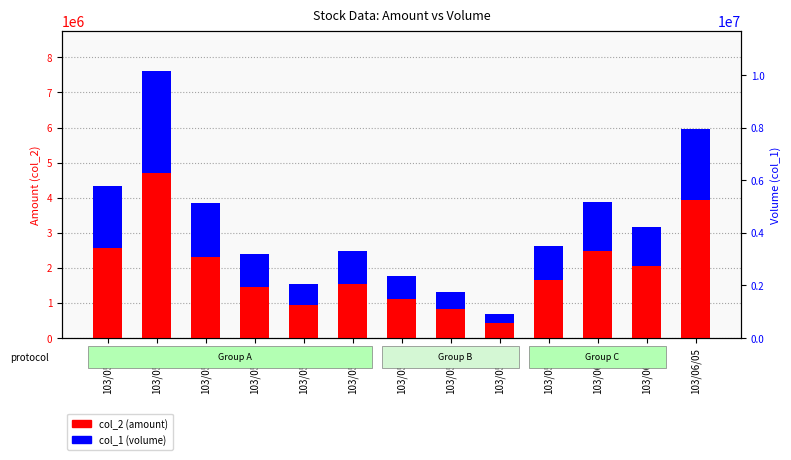

What is the spread (max minus min) of values at 103/05/19?

1768390